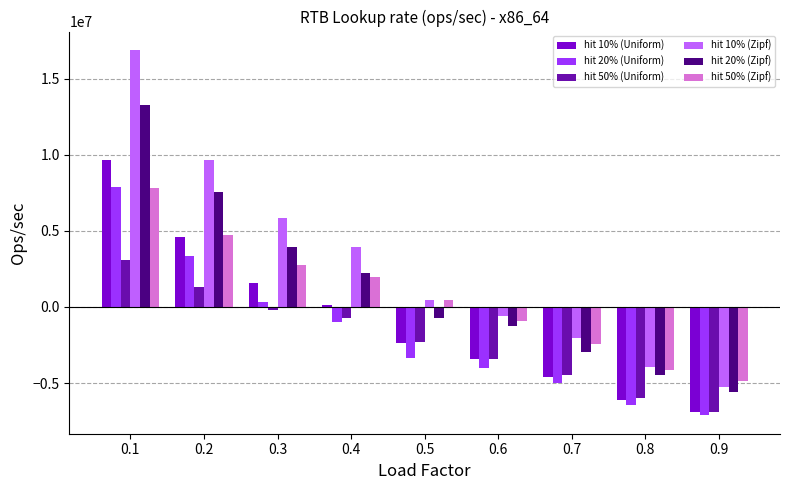

How many bars are there in total?

54